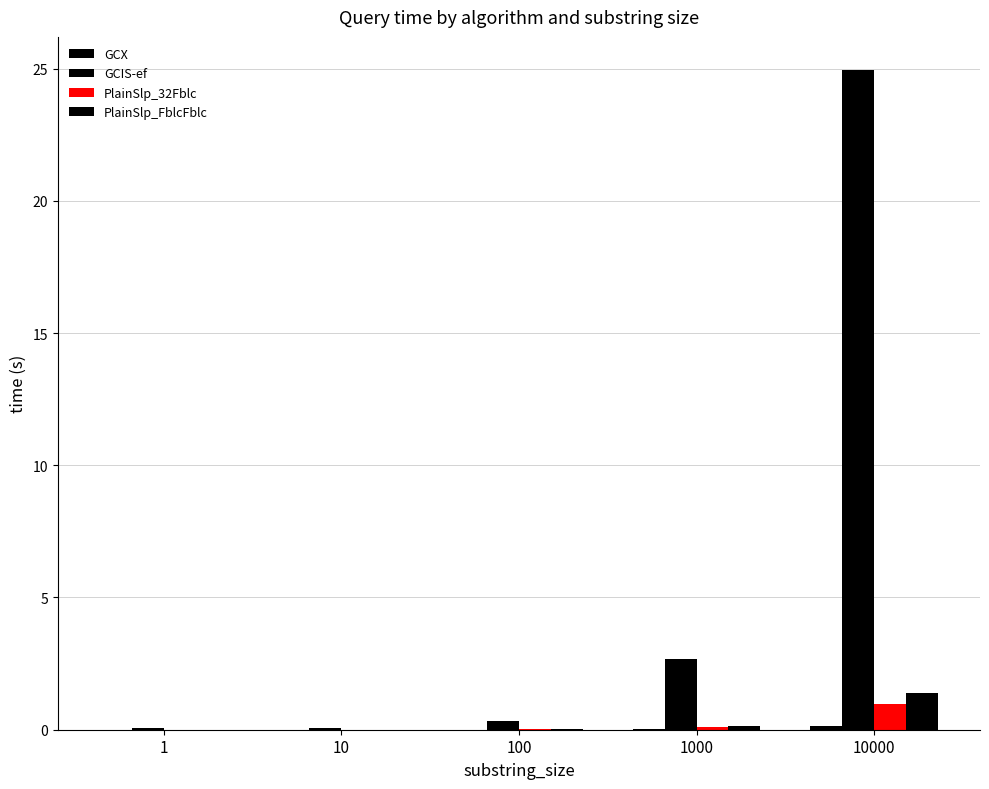

How many distinct data groups are displayed?

4